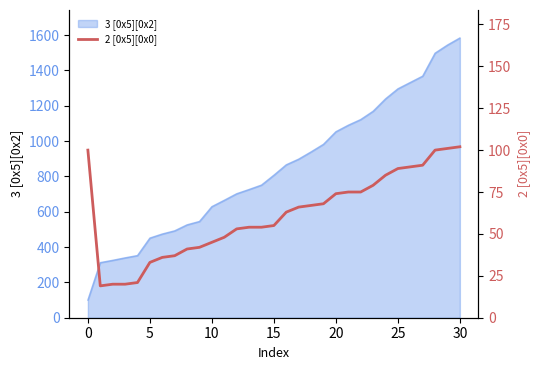

What is the minimum value for 3 [0x5][0x2]?

100